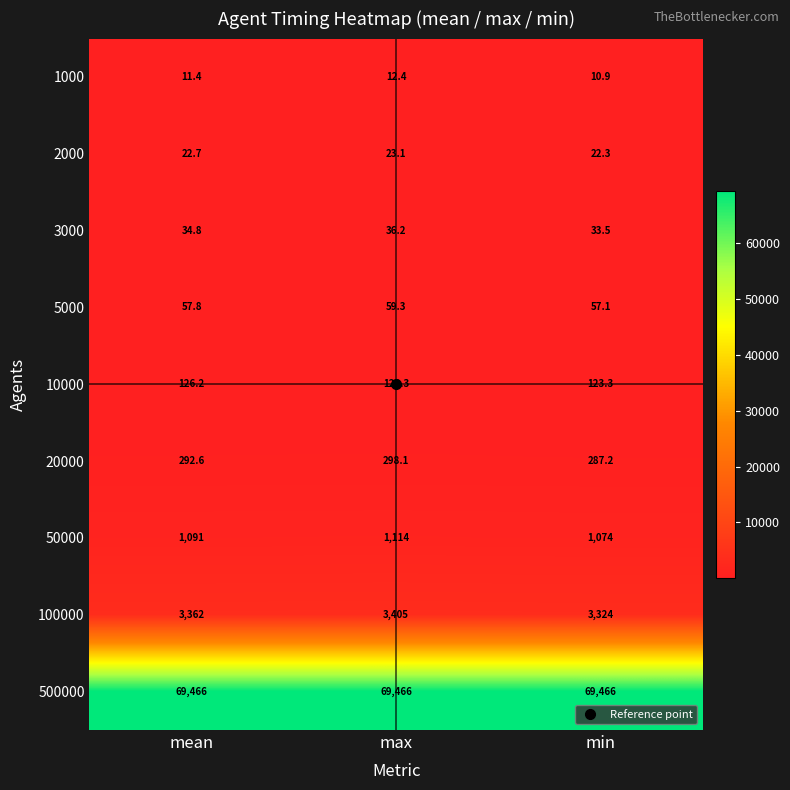

Between mean and min, which series saw the biggest shift?

100000